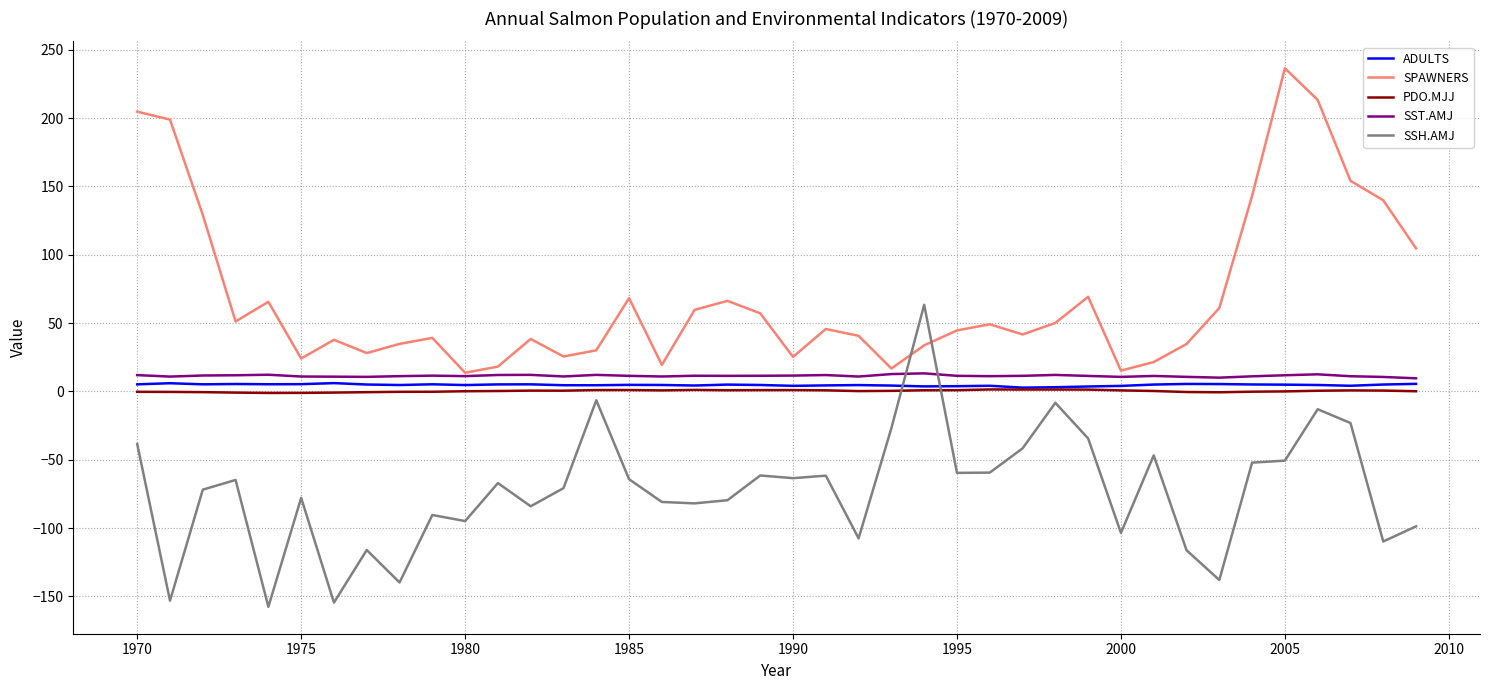

True or false: PDO.MJJ and SST.AMJ intersect in this chart.

False